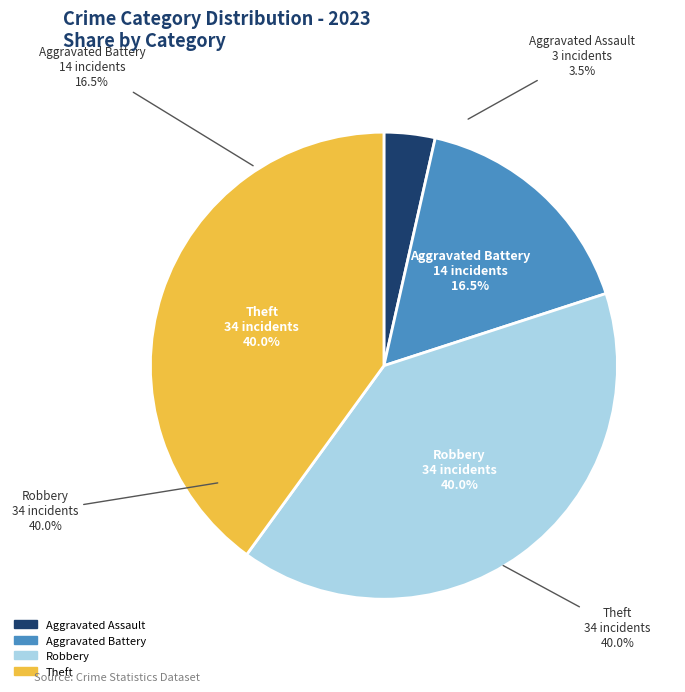

Is it true that Criminal Sexual Assault is 0% of the pie?

True